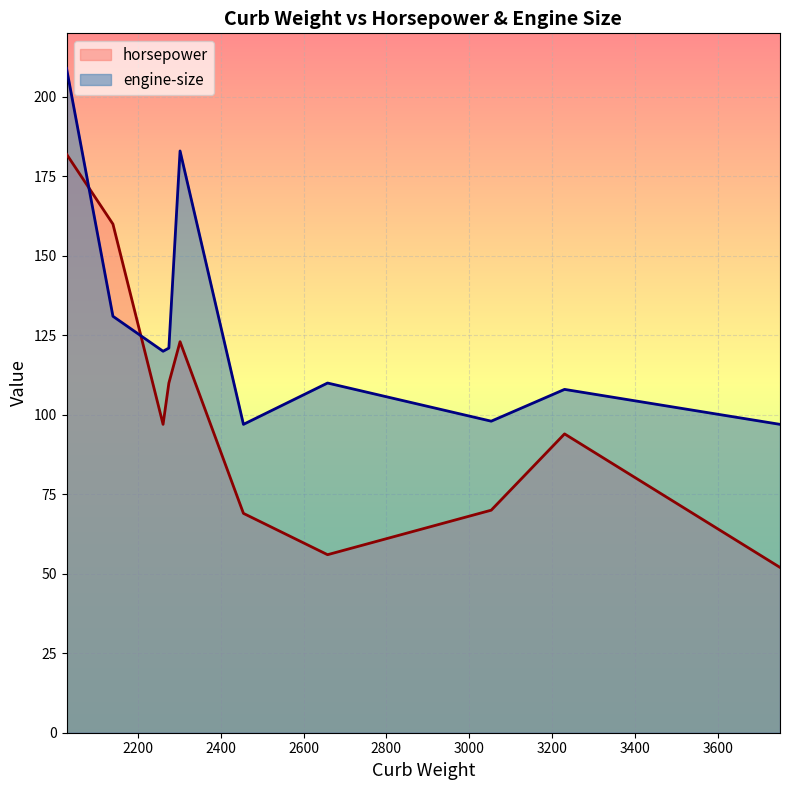

What is the difference between the highest and lowest values at 2261?

23